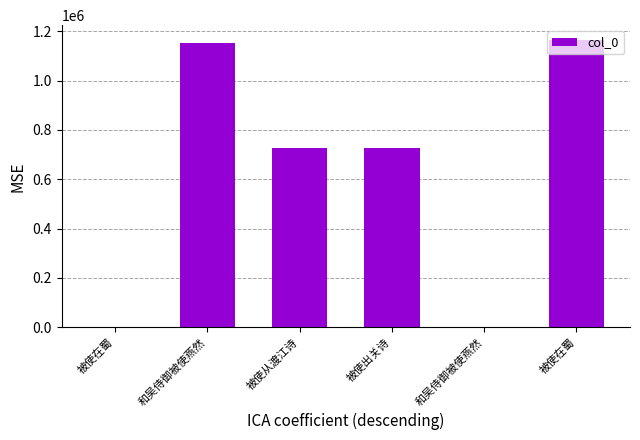

Are the bars horizontal?

No